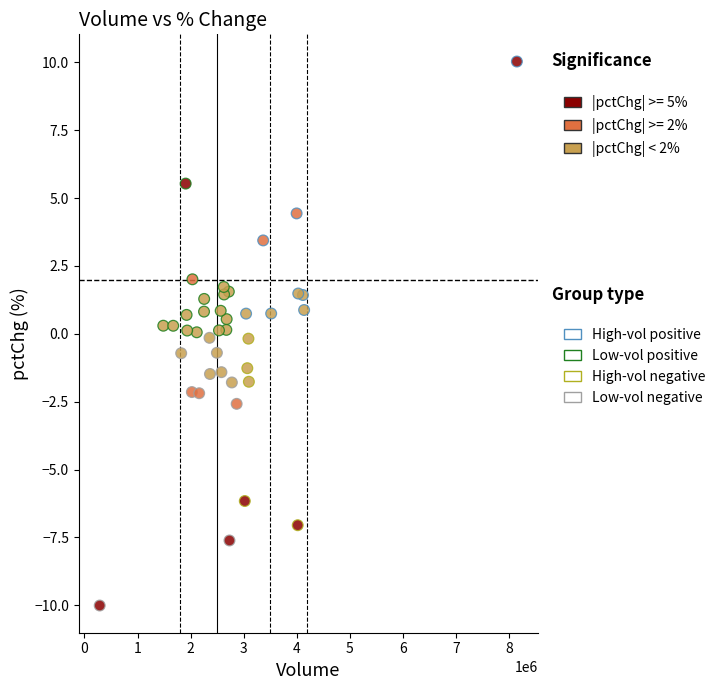

What is the range of X values (max minus min)?

7861180.0